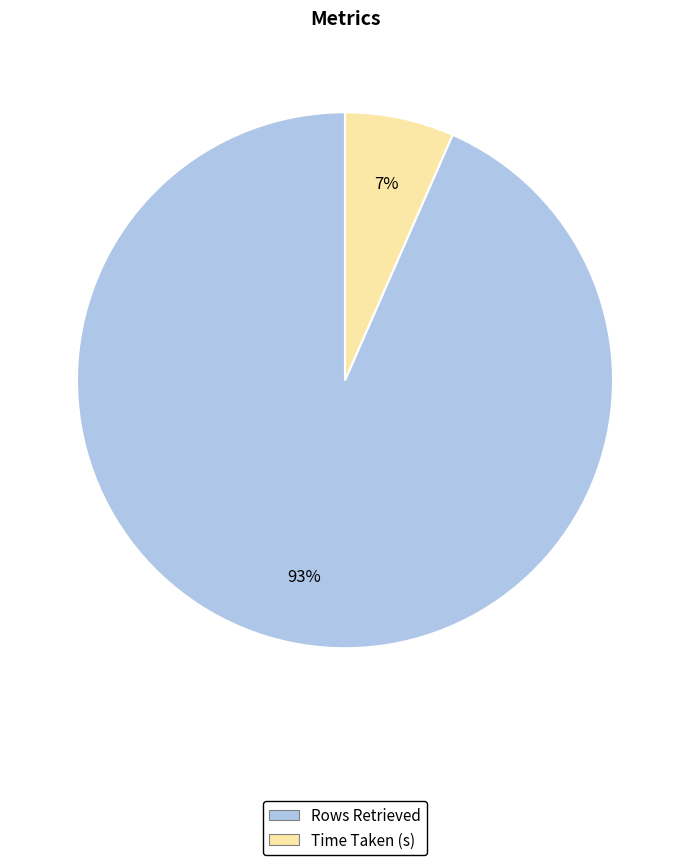

Combined, do Rows Retrieved and Time Taken (s) account for over 50%?

Yes